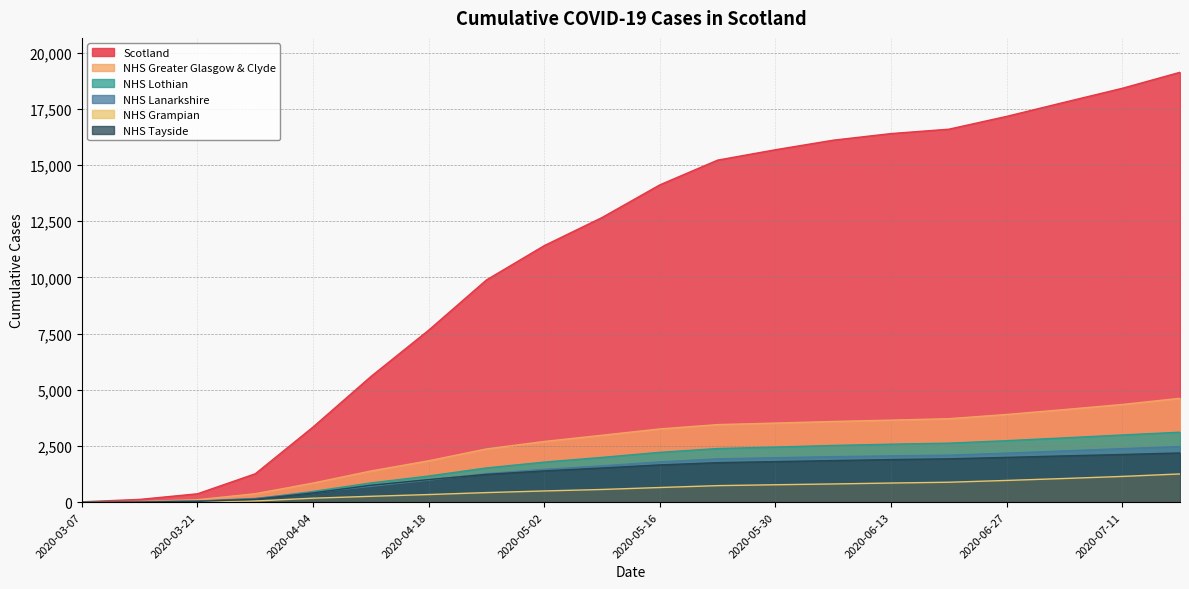

What is the label of the 19th point from the left?

2020-07-11